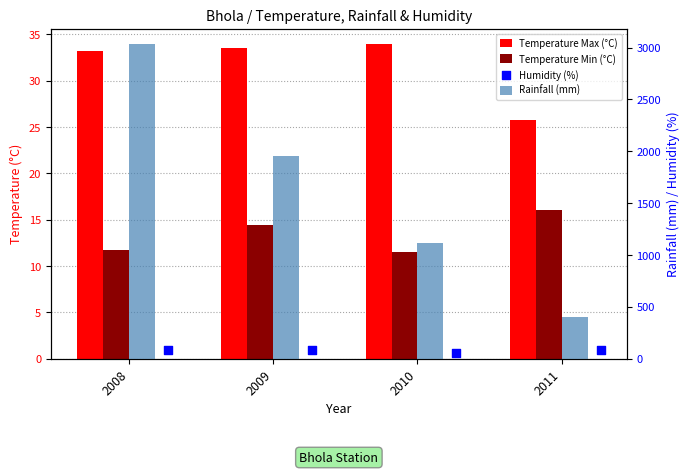

At which category is the sum across all series the highest?

2008